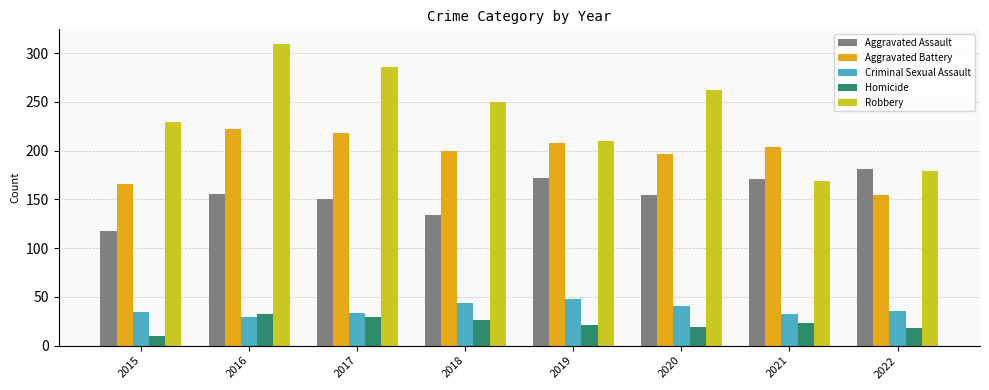

List the series in order of their peak value, lowest first.

Homicide, Criminal Sexual Assault, Aggravated Assault, Aggravated Battery, Robbery